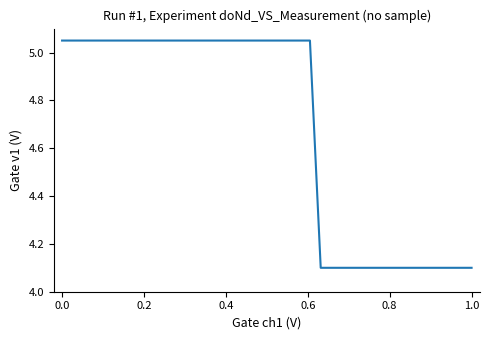

What is the minimum value shown in the chart?

4.1